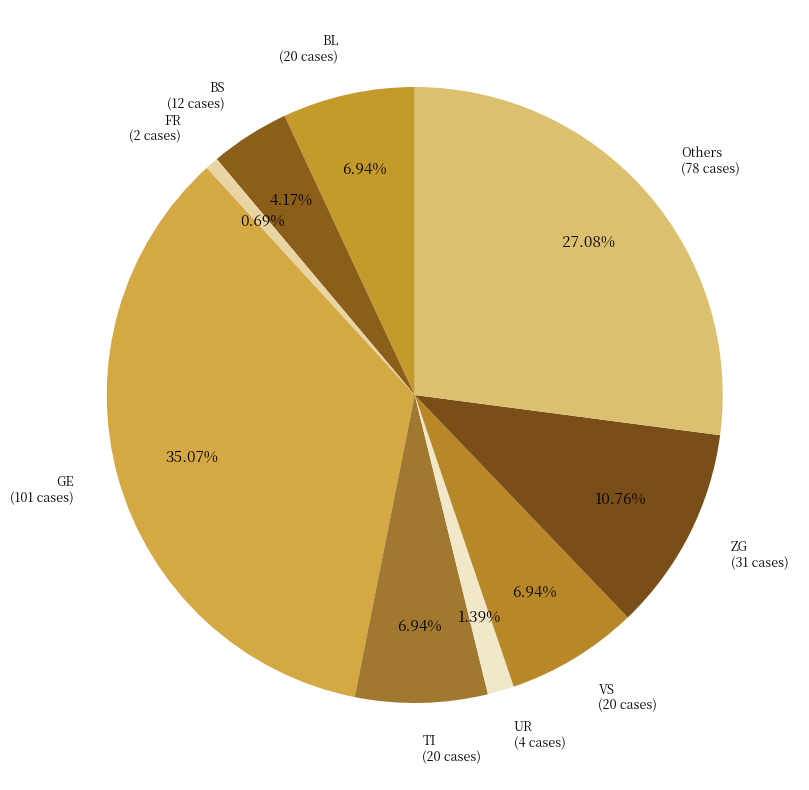

How many segments does this pie chart have?

9